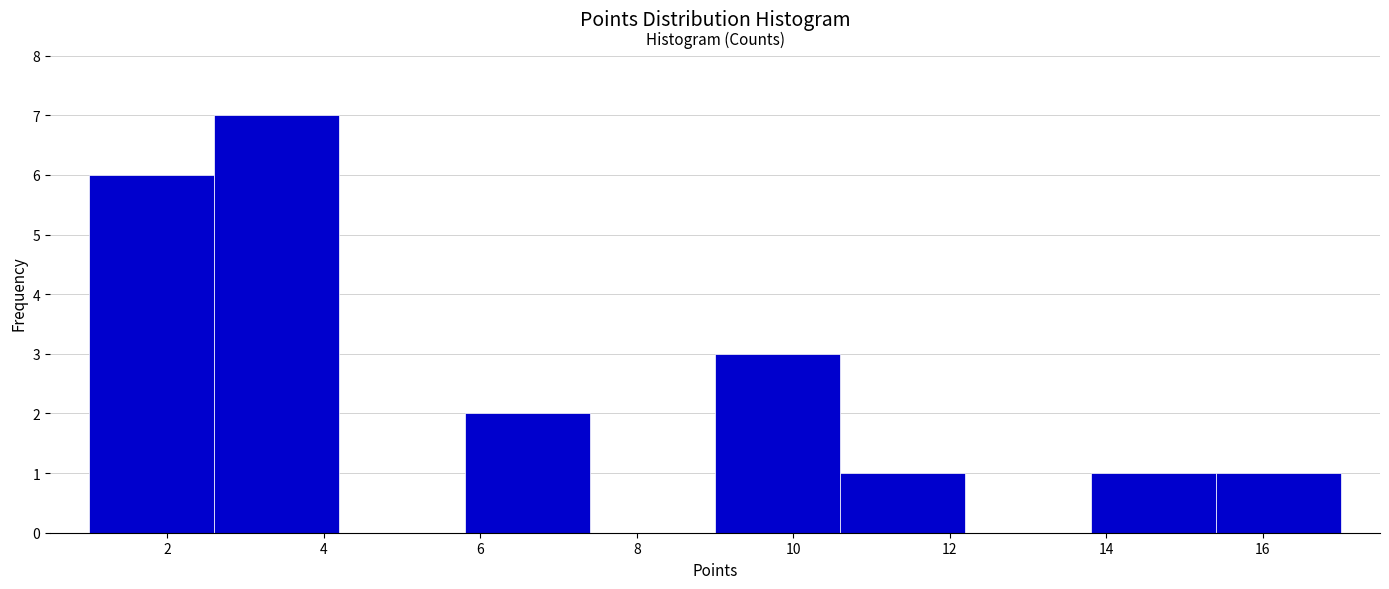

Reading left to right, transcribe this chart: for each bar, give the range it covers on the x-axis and its height. The values are not printed on the chart, so give them approximately, as read against the axis.

1.0 to 2.6: 6
2.6 to 4.2: 7
4.2 to 5.8: 0
5.8 to 7.4: 2
7.4 to 9.0: 0
9.0 to 10.6: 3
10.6 to 12.2: 1
12.2 to 13.8: 0
13.8 to 15.4: 1
15.4 to 17.0: 1